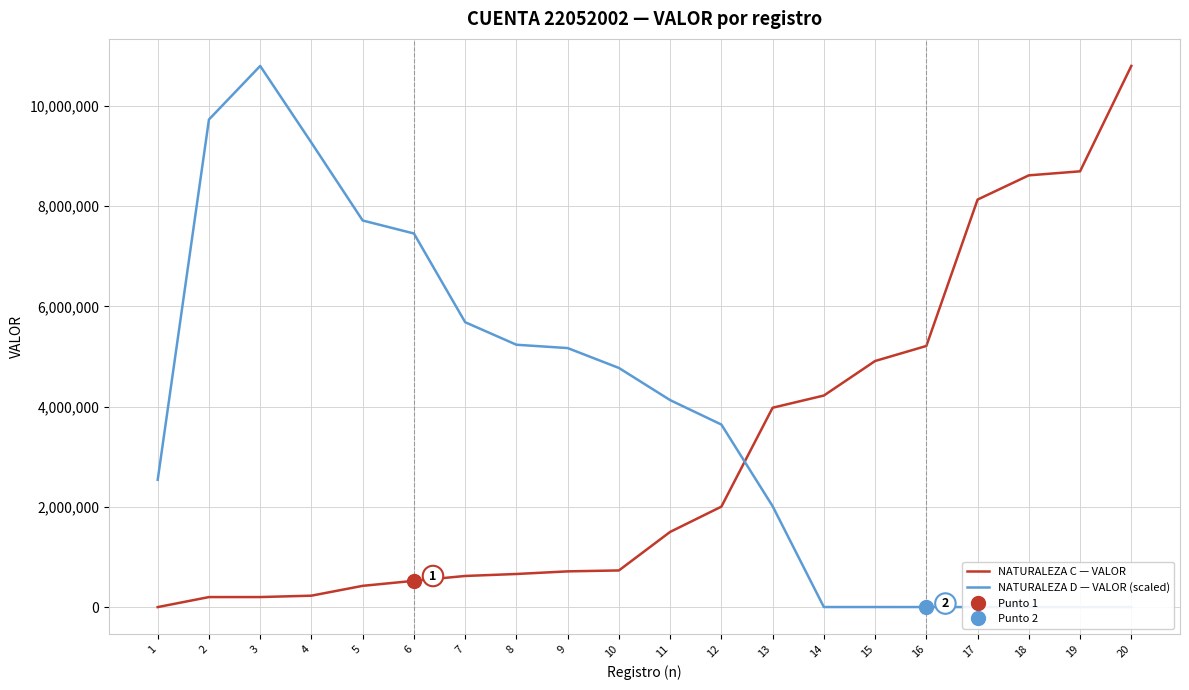

Where do NATURALEZA D — VALOR (scaled) and NATURALEZA C — VALOR first cross each other?

12 and 13